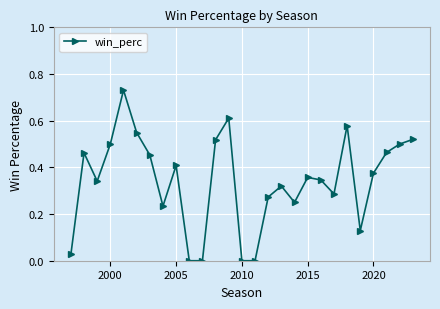

How many series are shown in this chart?

1